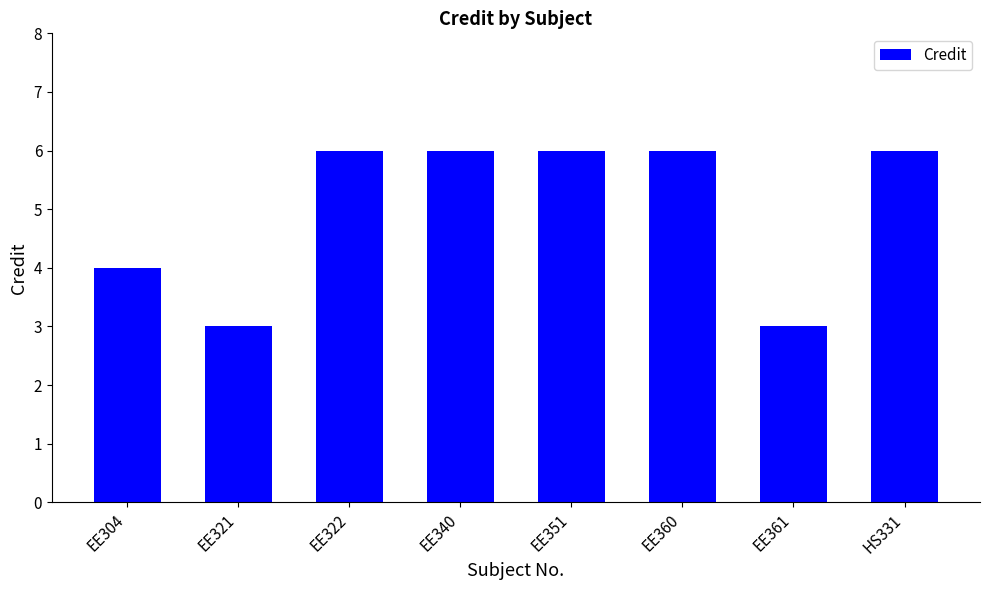

Where is the data nearest to the value 4?

EE304